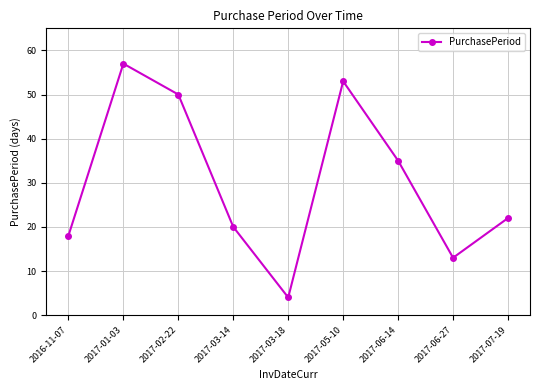

What is the label of the 2nd point from the right?

2017-06-27